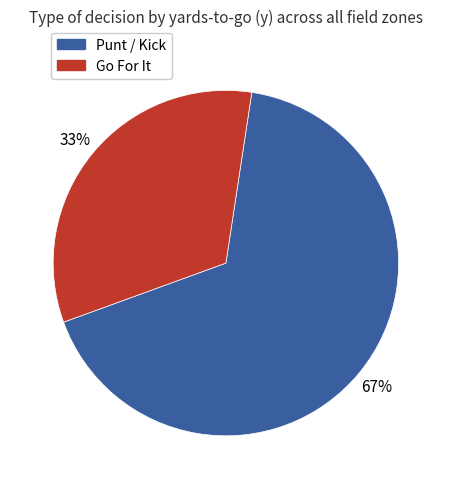

To the nearest percent, what is the difference between the largest and smallest slice percentages?

34%